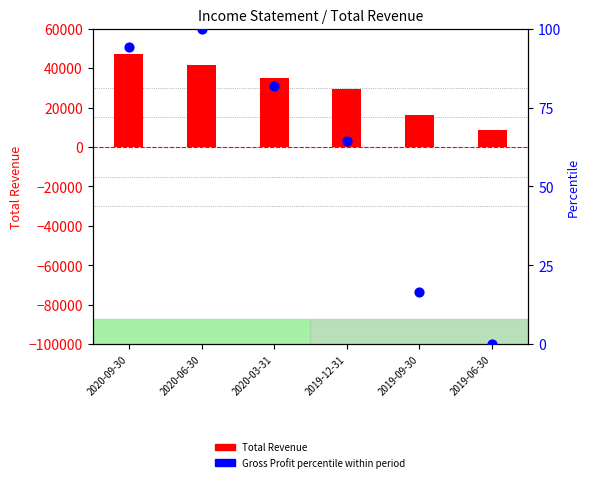

Which series has the largest total across all categories?

Total Revenue